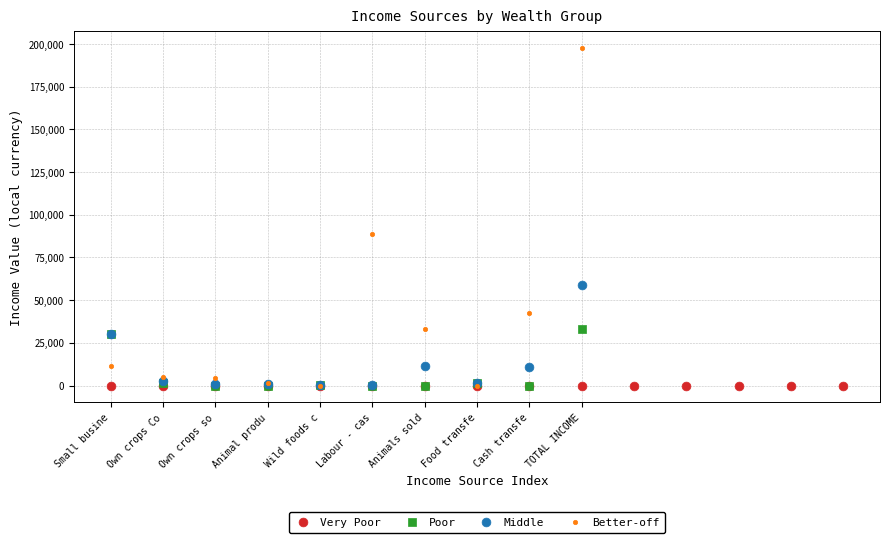

What are all the series names shown in the legend?

Very Poor, Poor, Middle, Better-off